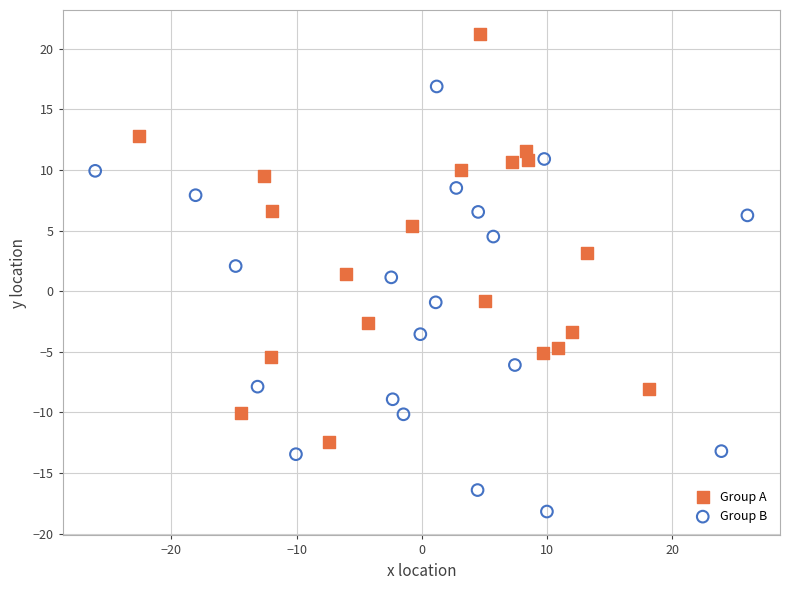

Which series reaches the minimum Y coordinate?

Group B